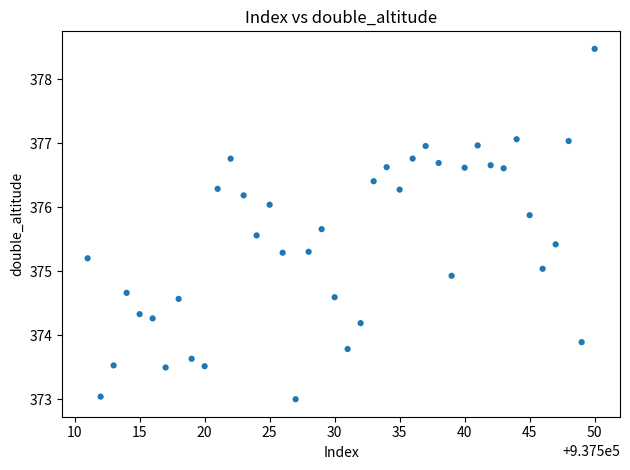

What is the range of X values (max minus min)?

39.0